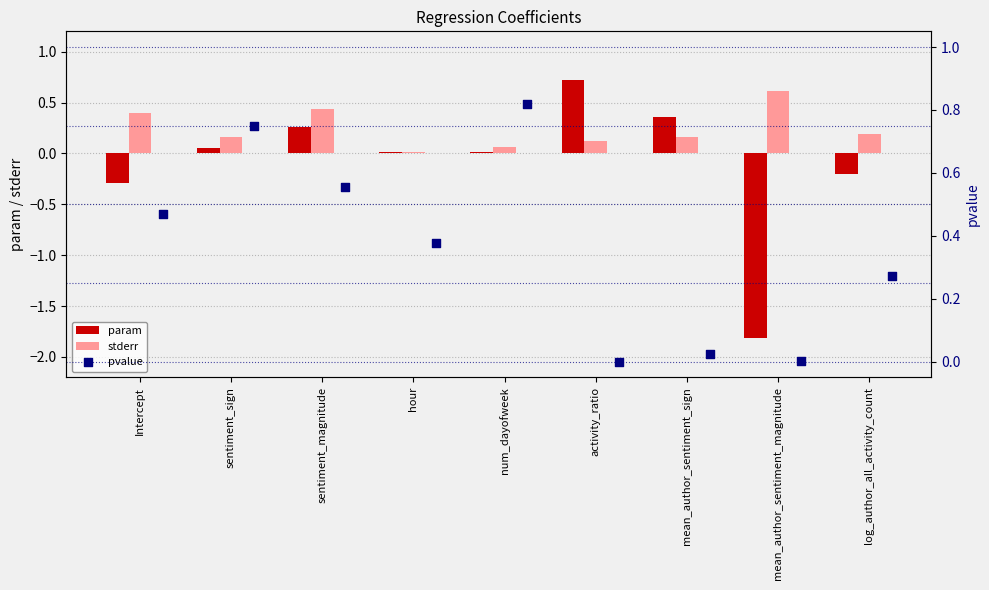

Is the value of param at num_dayofweek greater than the value of stderr at log_author_all_activity_count?

No